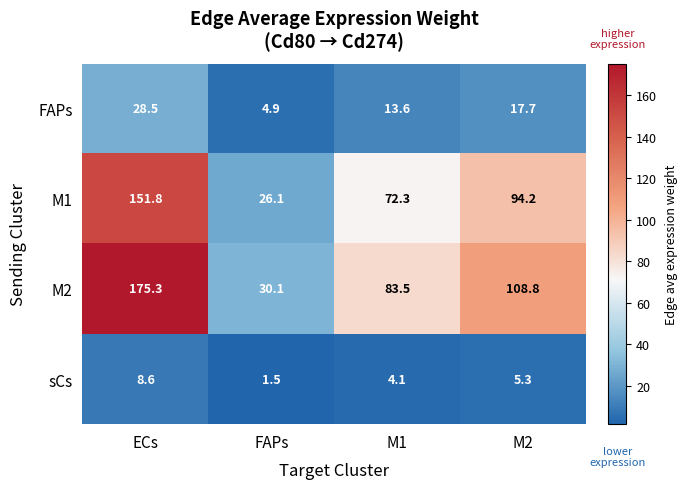

At M2, list the series in order from largest to smallest.

M2, M1, FAPs, sCs